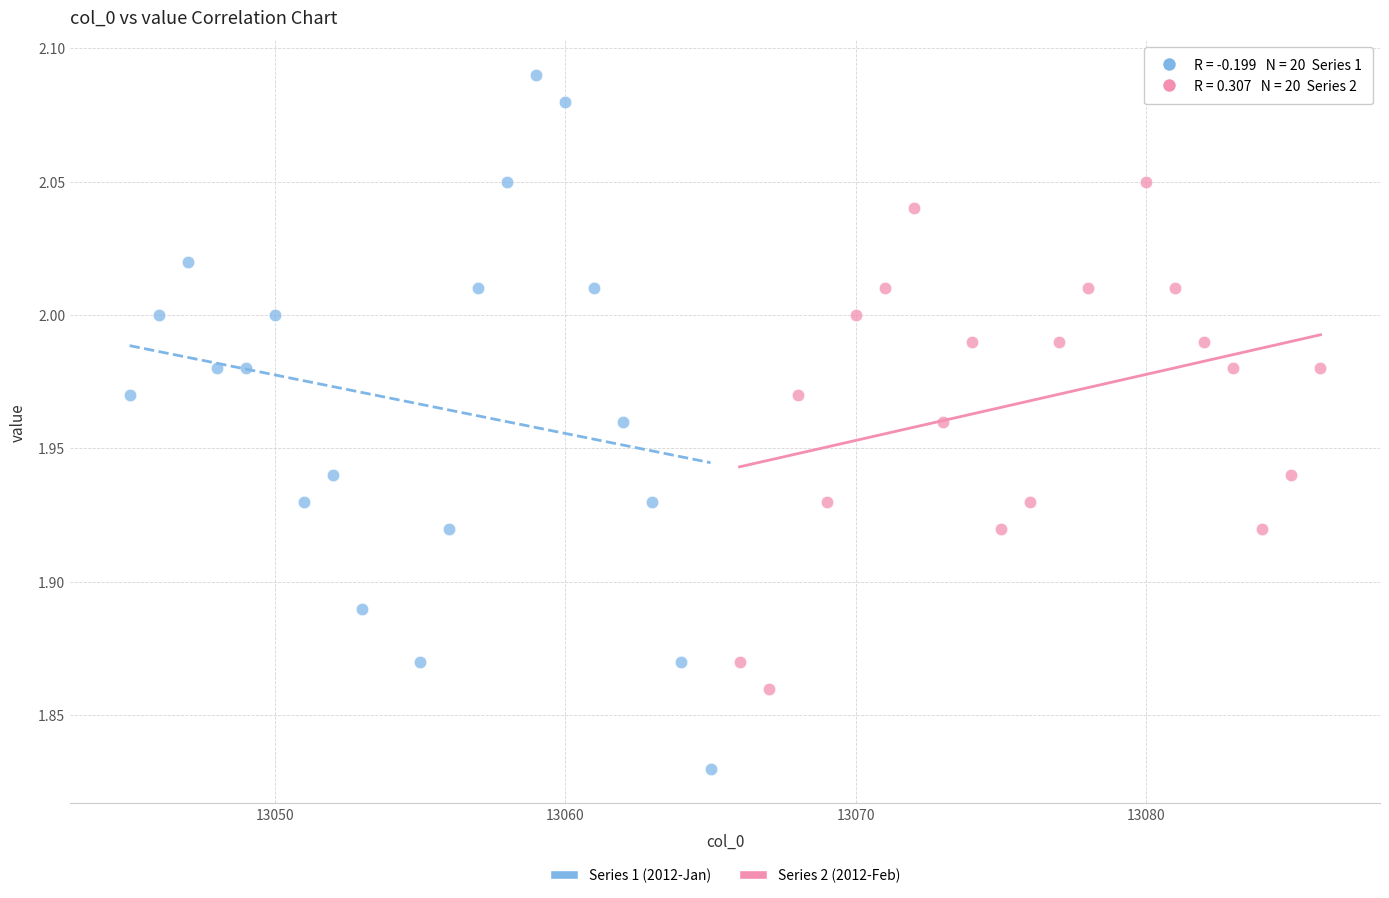

Which series has the widest spread of Y values?

Series 1 (2012-Jan)